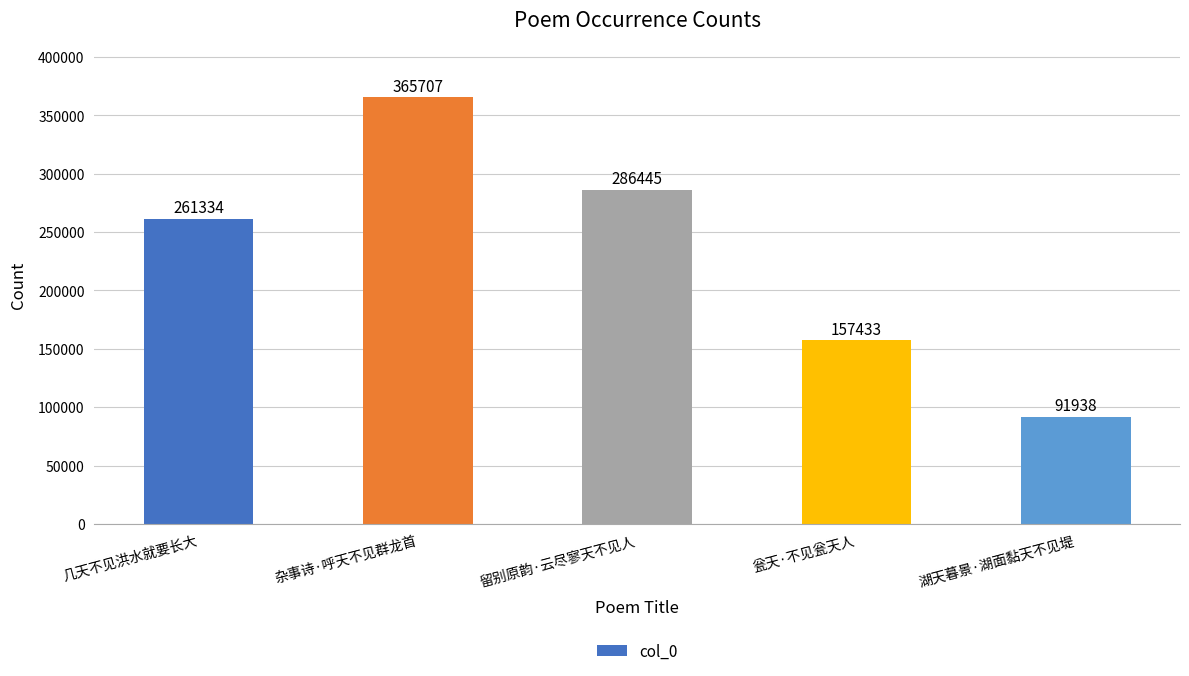

What is the label of the 4th bar from the right?

杂事诗·呼天不见群龙首